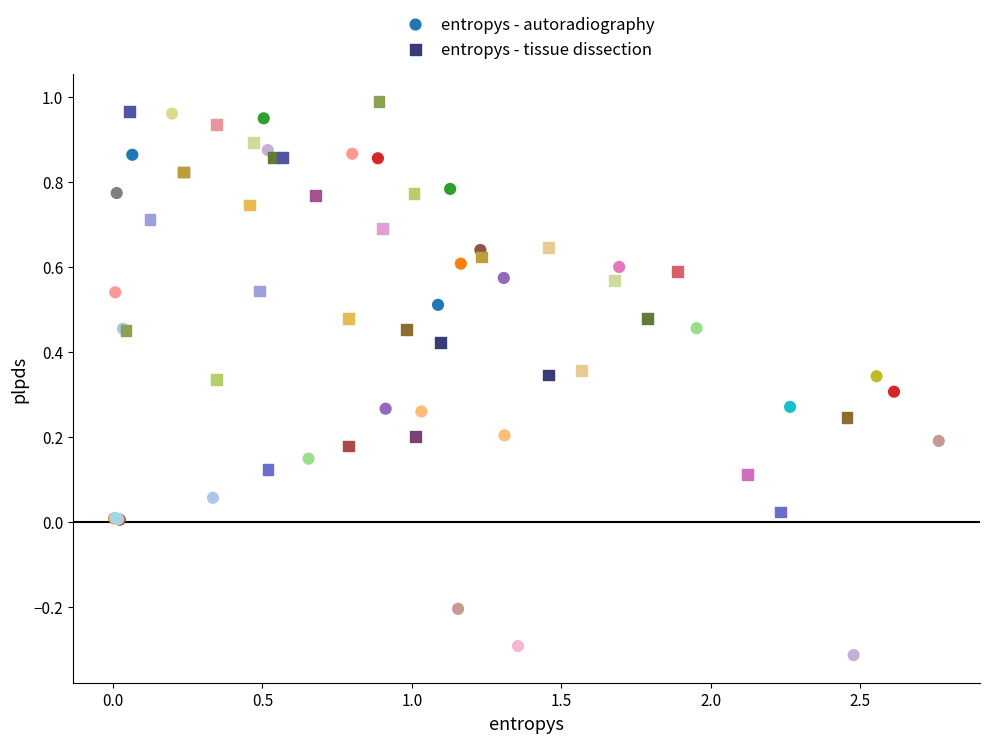

Which series has the largest Y range (max minus min)?

entropys - autoradiography